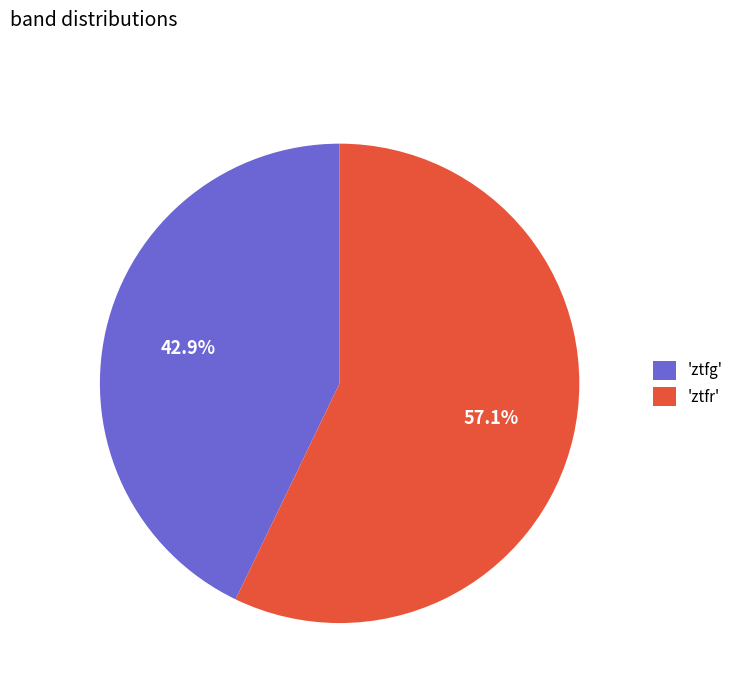

Rank the categories by value from lowest to highest.

'ztfg', 'ztfr'